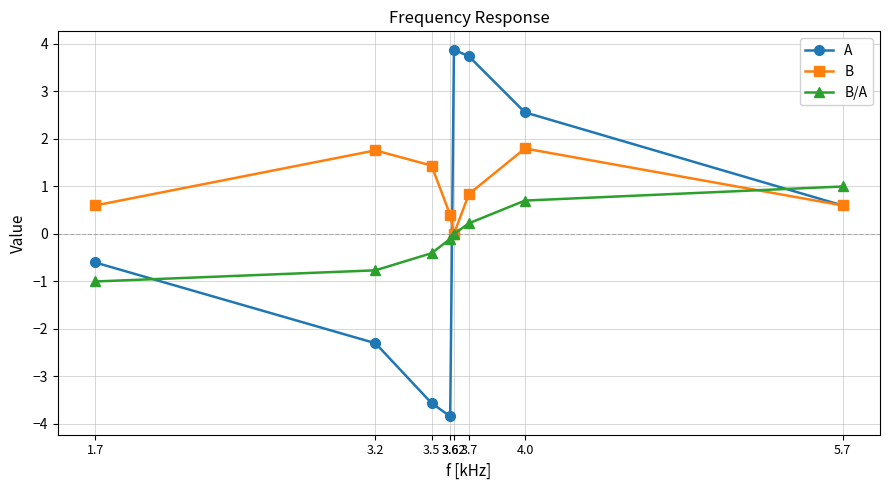

Which series has the widest spread of values?

A